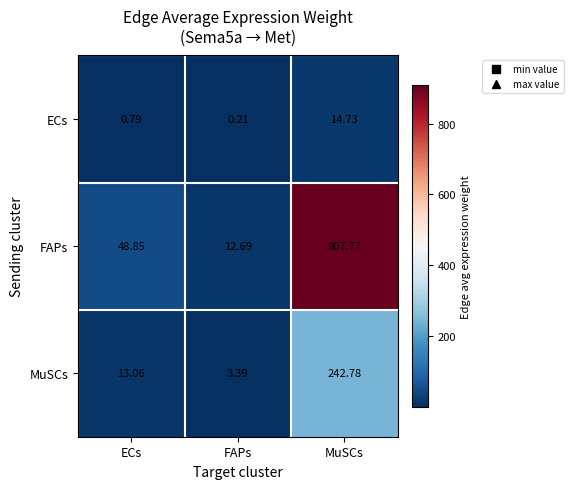

Which category has the lowest value in the ECs series?

FAPs